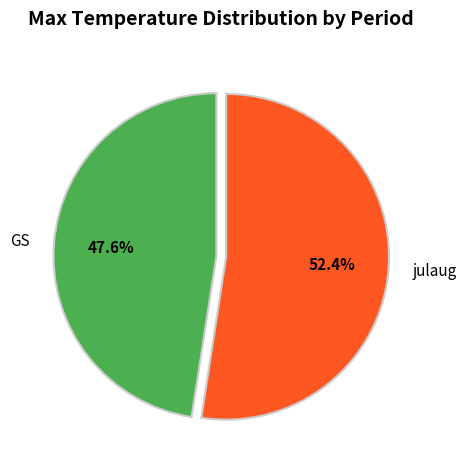

Which slice is the smallest?

GS